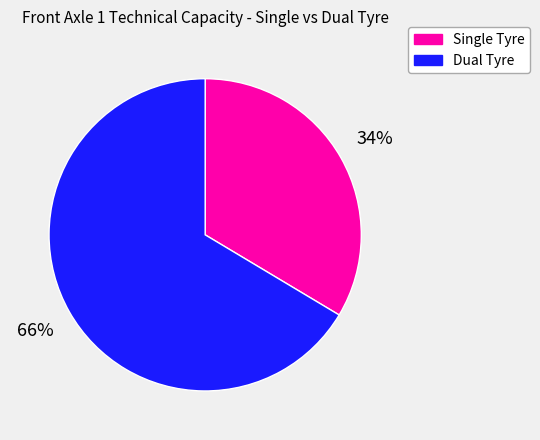

Count the number of slices in the pie.

2